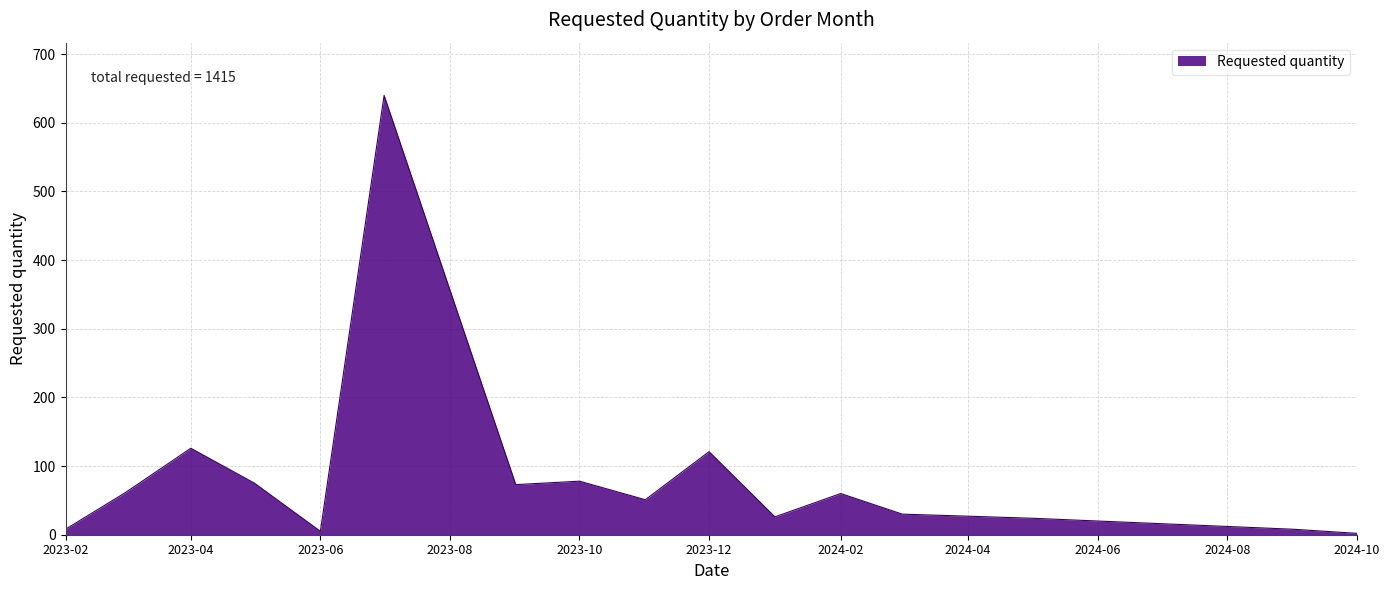

Count the number of categories in the chart.

17